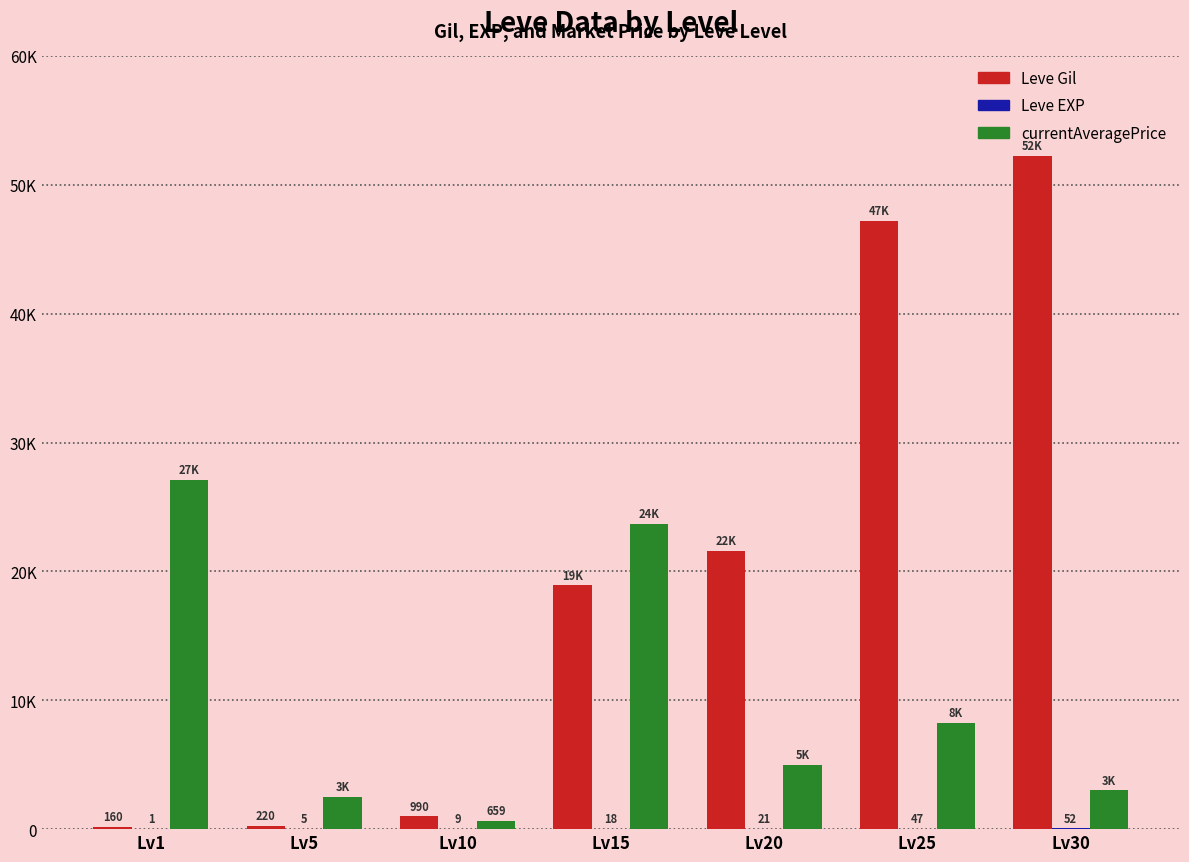

Which category has the highest value in the Leve Gil series?

Lv30